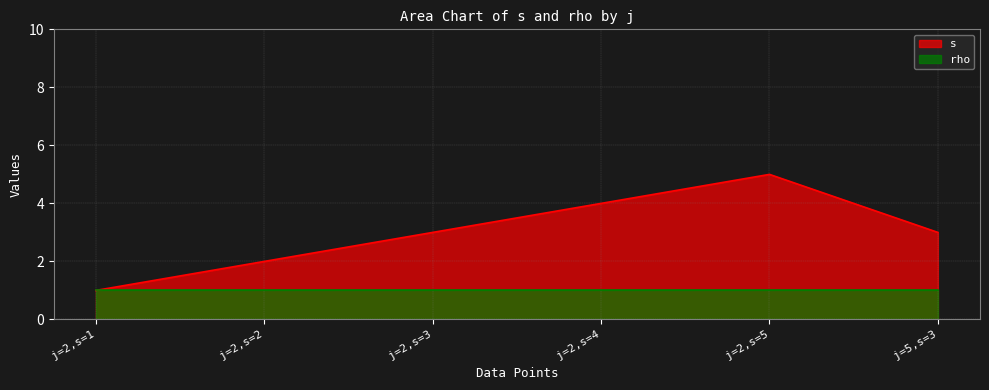

How many distinct data groups are displayed?

2